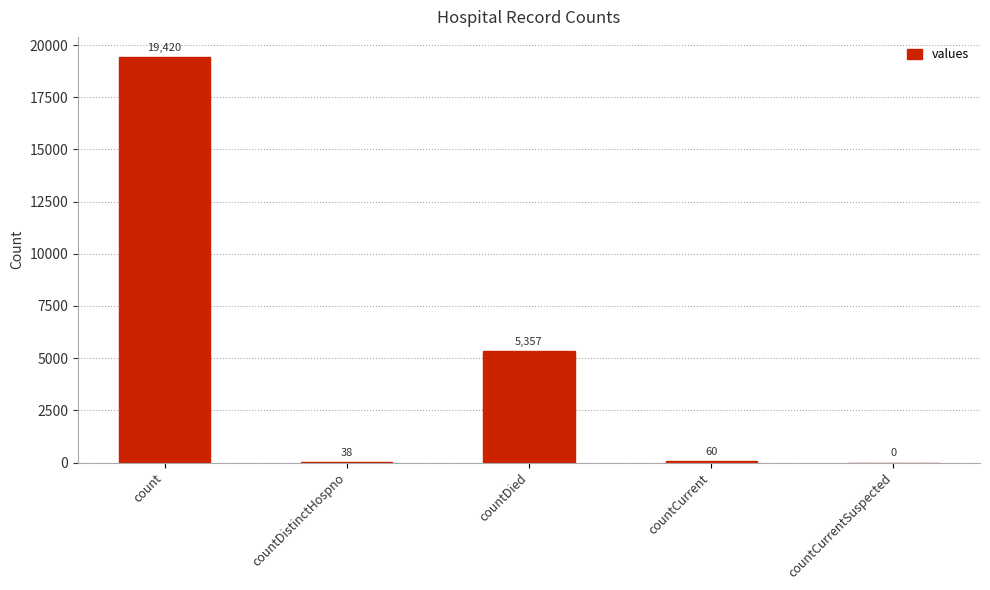

What is the greatest value displayed?

19420